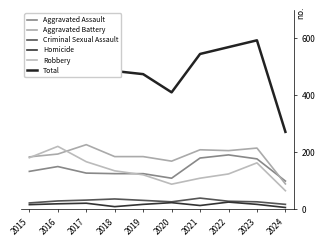

Between 2016 and 2020, which series saw the biggest shift?

Total